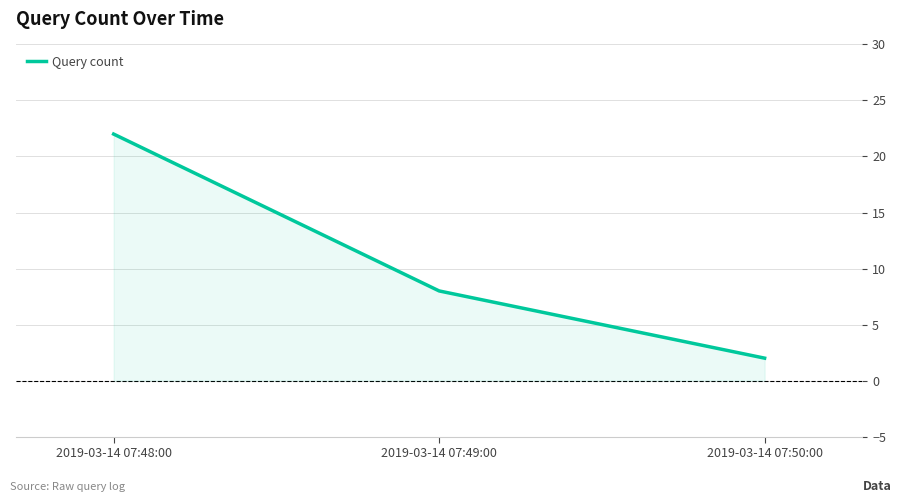

Is it true that the value at 2019-03-14 07:48:00 is 22?

True